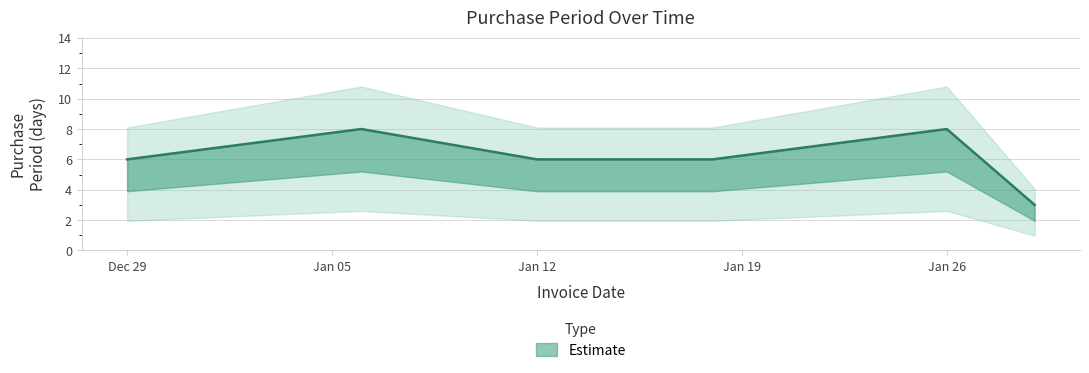

How many lines are shown in the chart?

1